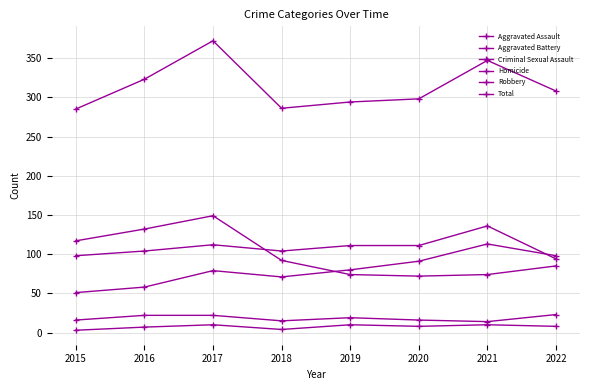

True or false: Aggravated Assault and Total cross at least once.

False